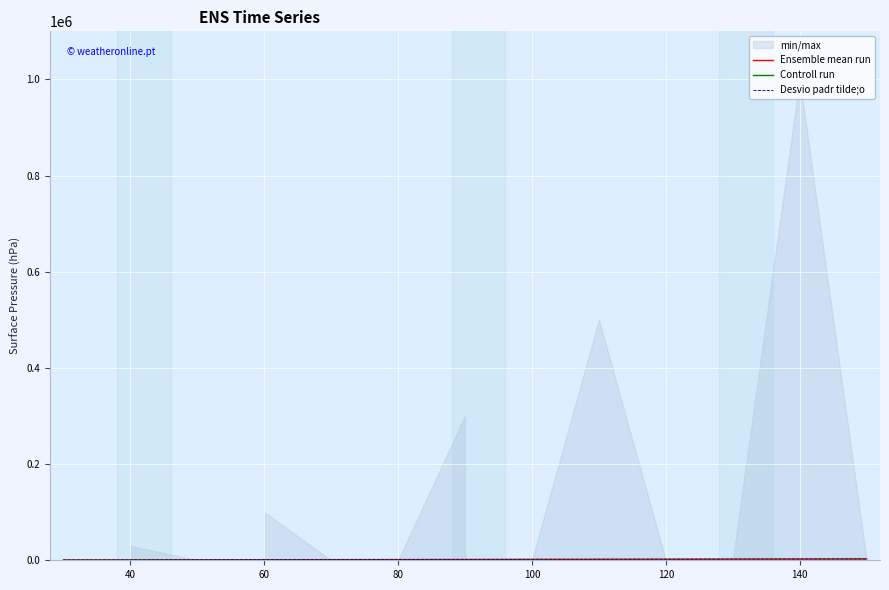

How many categories are shown in the chart?

20